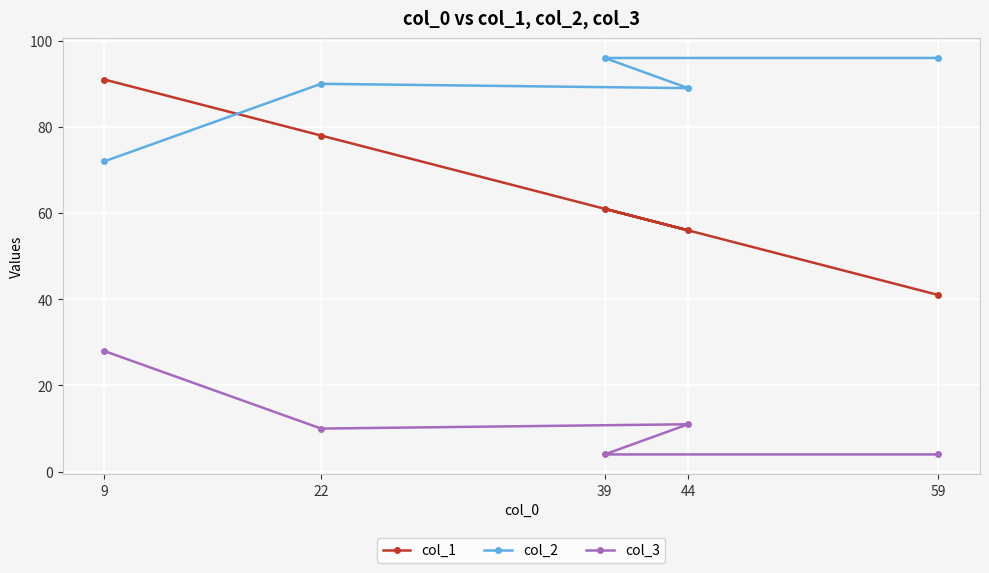

At which category does the chart reach its minimum across all series?

39